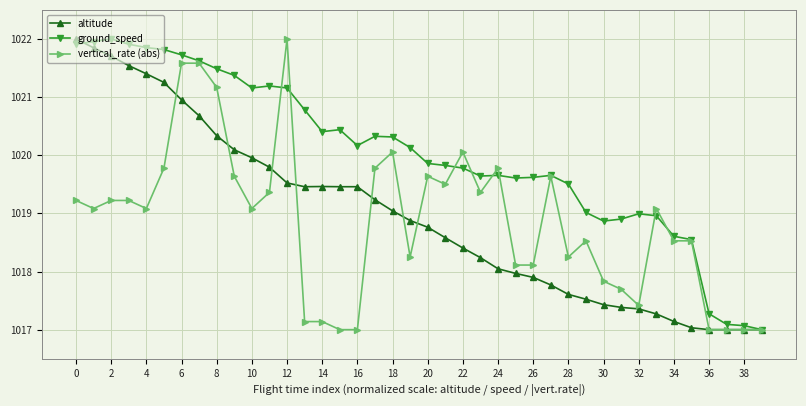

True or false: ground_speed has more than 1 interior local peaks.

True